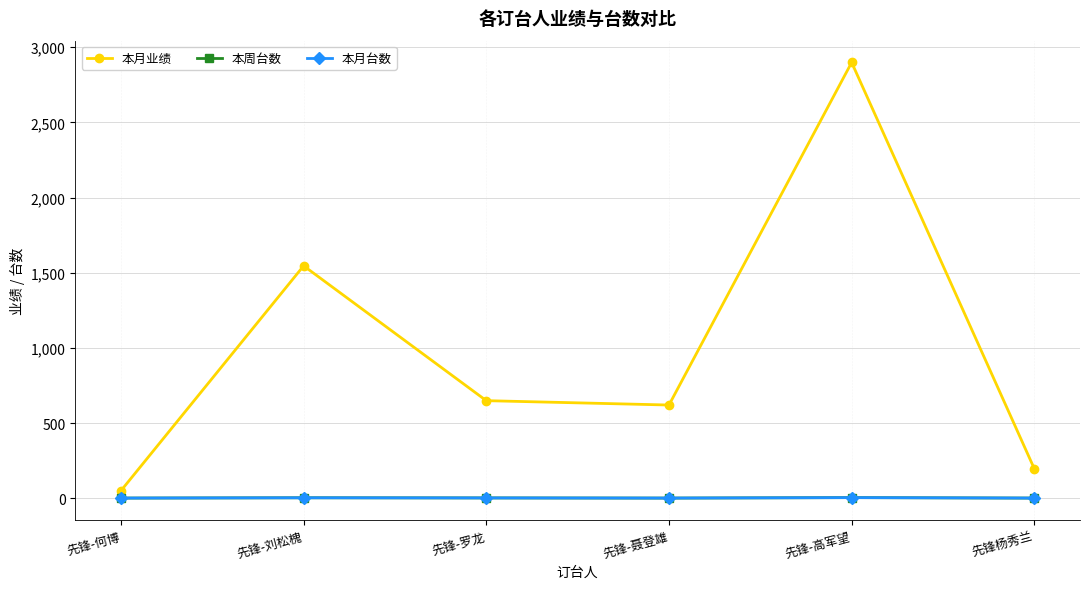

Reading left to right, transcribe all the data shown in this chart.

本月业绩: 先锋-何博=50	先锋-刘松槐=1546	先锋-罗龙=649	先锋-聂登雄=620	先锋-高军望=2899	先锋杨秀兰=196
本周台数: 先锋-何博=1	先锋-刘松槐=3	先锋-罗龙=2	先锋-聂登雄=1	先锋-高军望=4	先锋杨秀兰=1
本月台数: 先锋-何博=1	先锋-刘松槐=3	先锋-罗龙=2	先锋-聂登雄=1	先锋-高军望=4	先锋杨秀兰=1